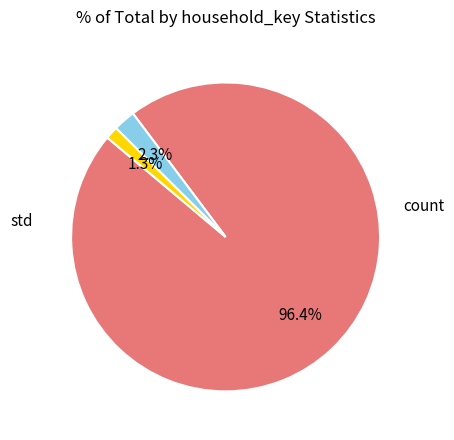

To the nearest percent, what is the average slice percentage?

33%